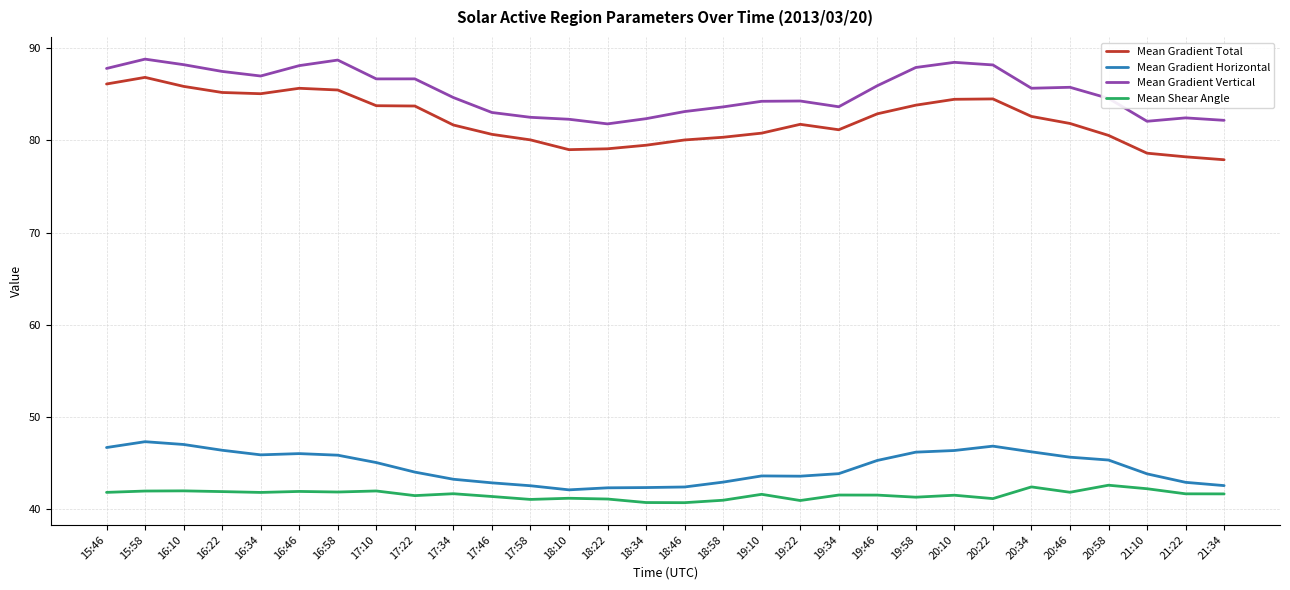

What value does the Mean Shear Angle series have at 16:34?

41.8